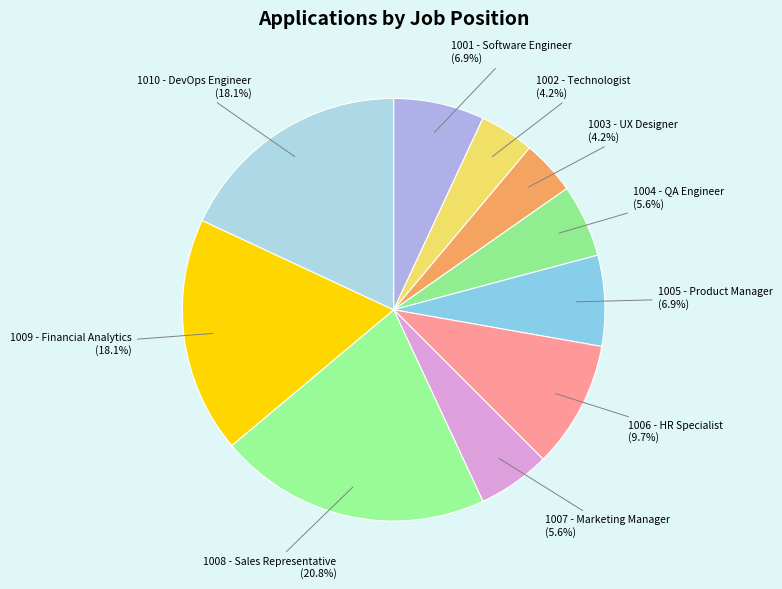

Is it true that 1006 - HR Specialist is 10% of the pie?

True